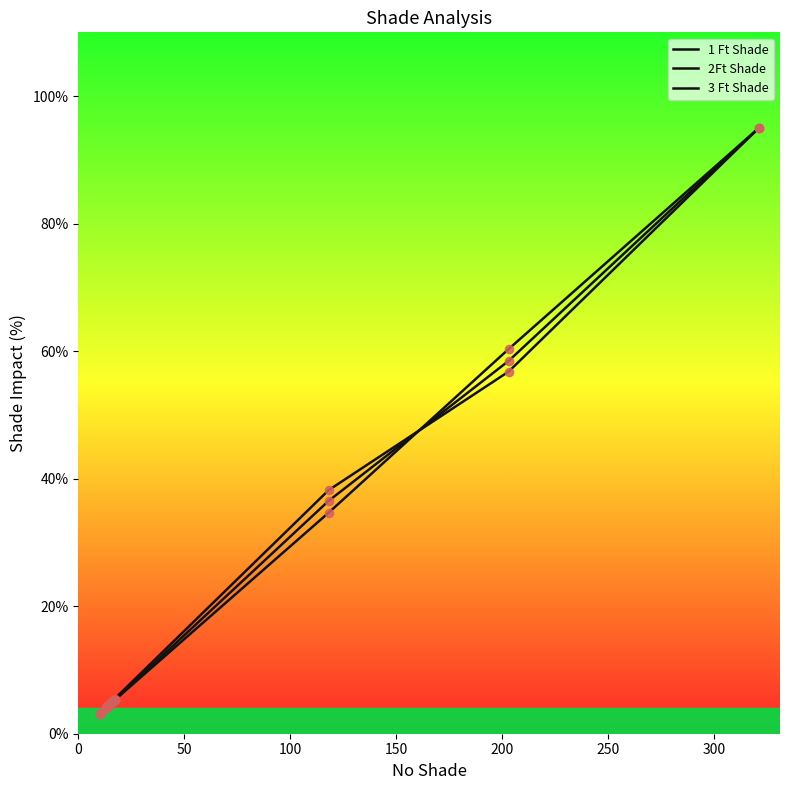

Which series has the largest total across all categories?

2Ft Shade